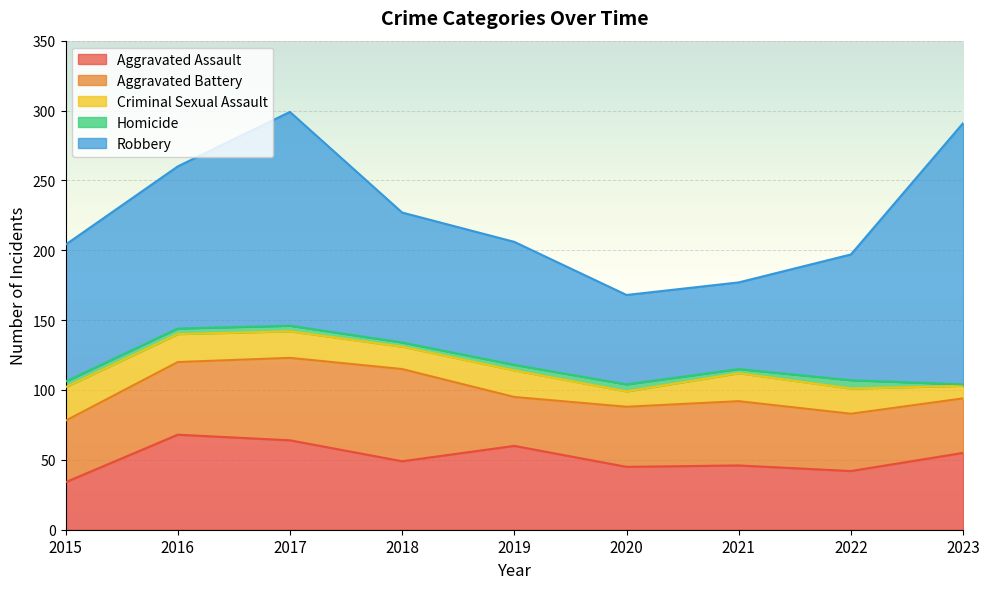

At 2021, list the series in order from largest to smallest.

Robbery, Aggravated Assault, Aggravated Battery, Criminal Sexual Assault, Homicide